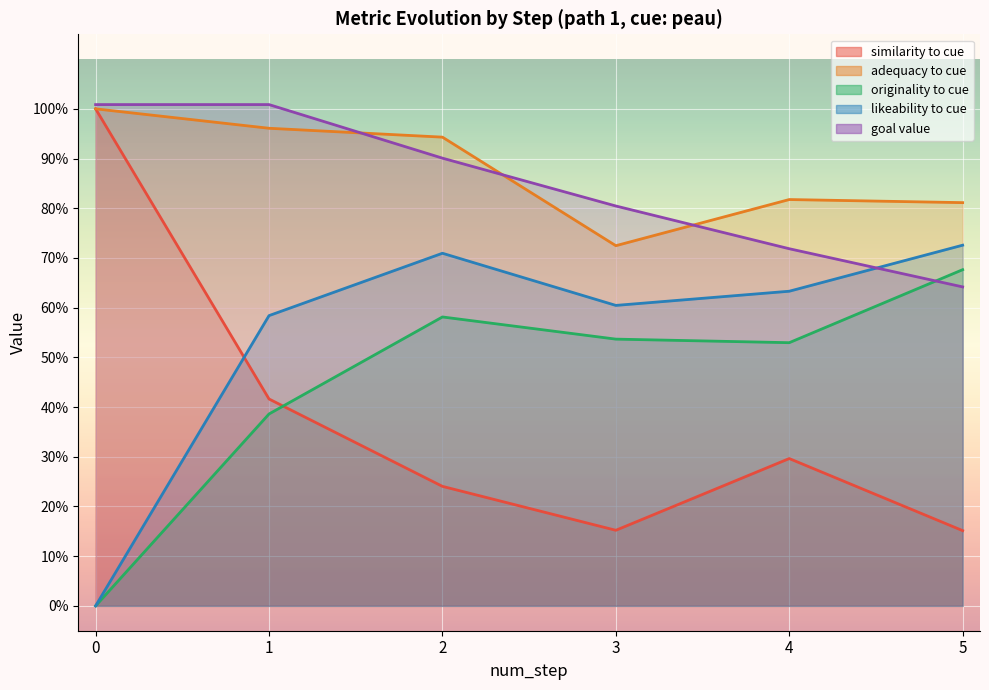

True or false: similarity_to_cue has more than 2 points higher than both neighbors.

False